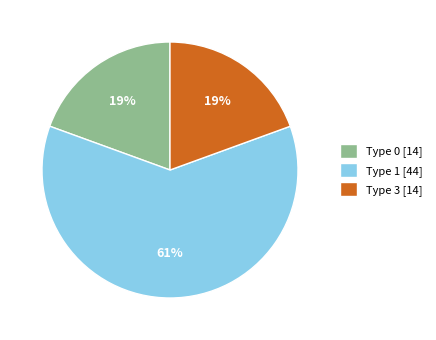

Does Type 1 account for over 50% of the chart?

Yes